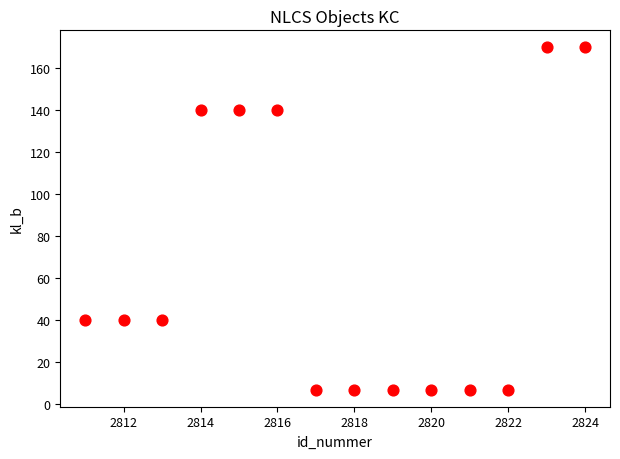

What is the range of Y values (max minus min)?

163